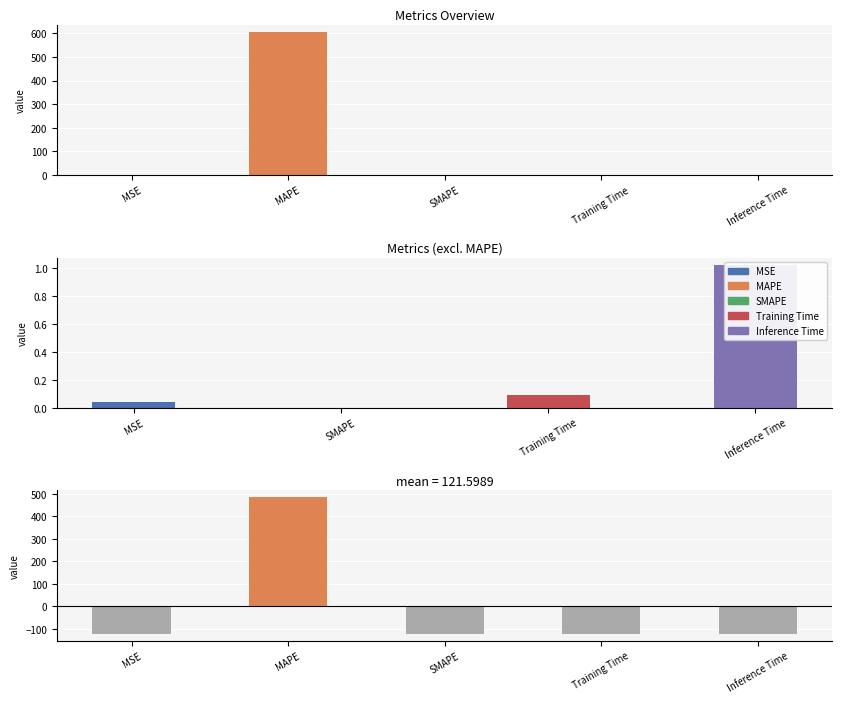

What is the greatest value displayed?

606.8